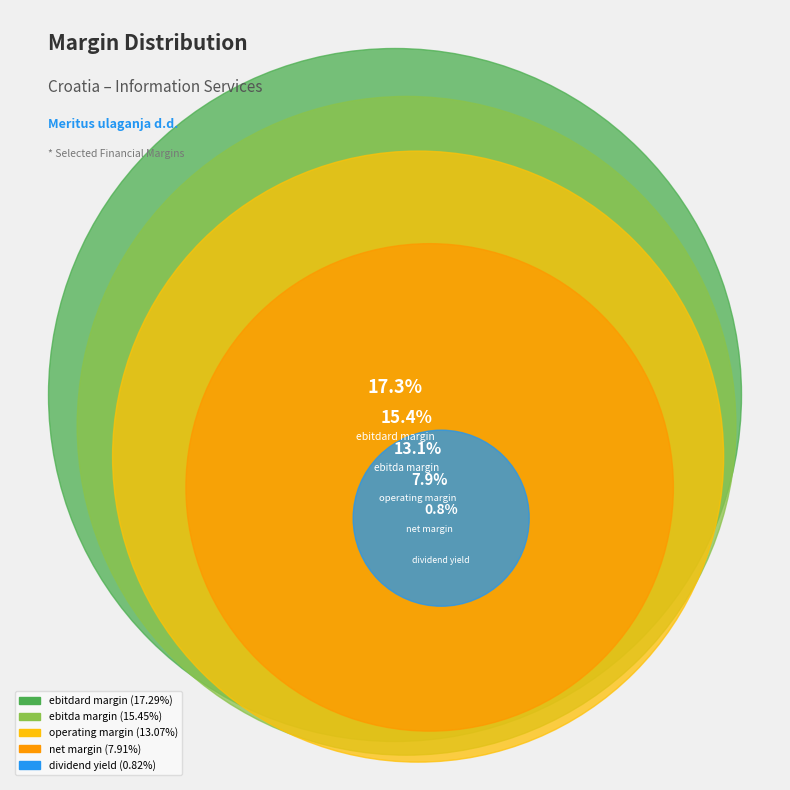

How many slices are in this pie chart?

5